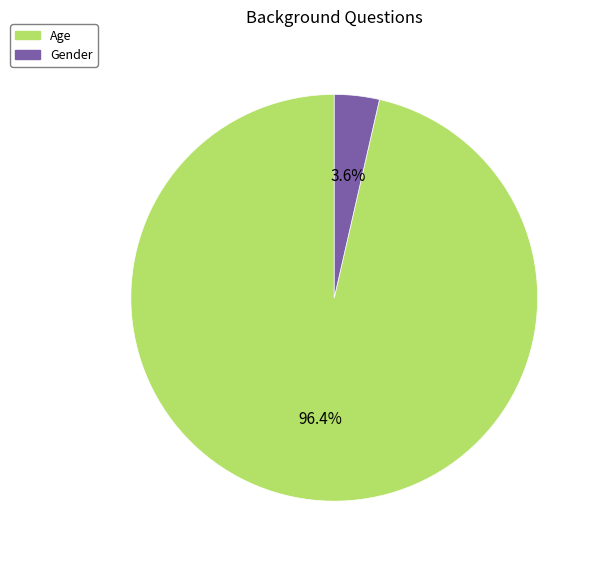

Count the number of slices in the pie.

2